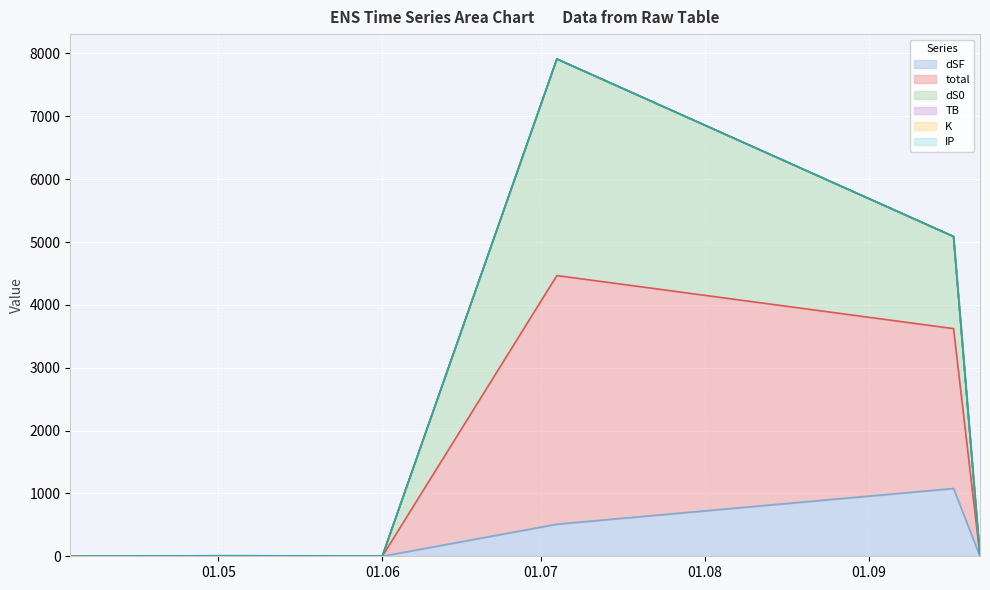

True or false: dS0 and total cross at least once.

False